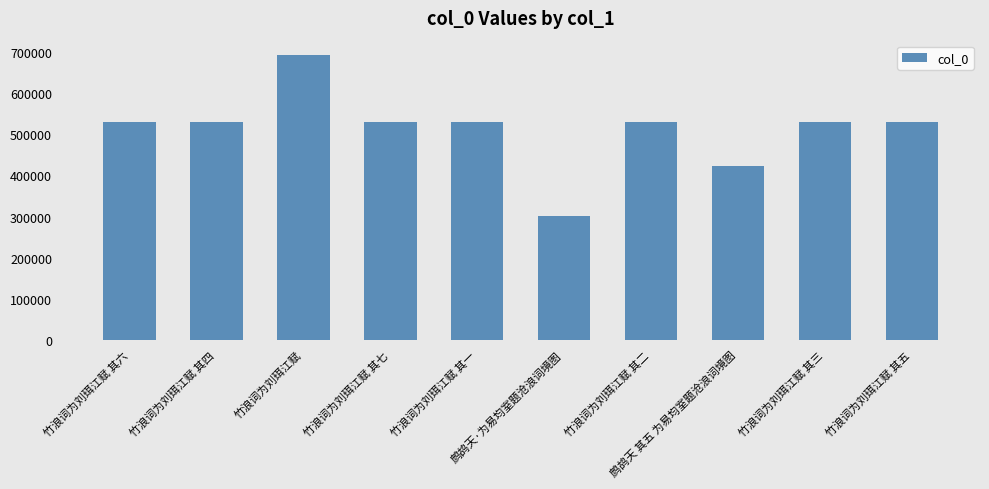

What is the greatest value displayed?

692840